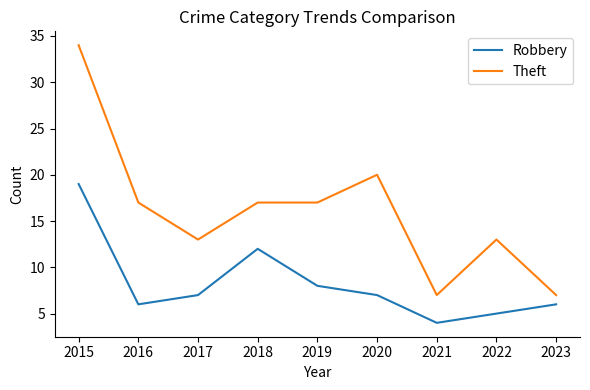

True or false: Robbery has more than 2 points higher than both neighbors.

False